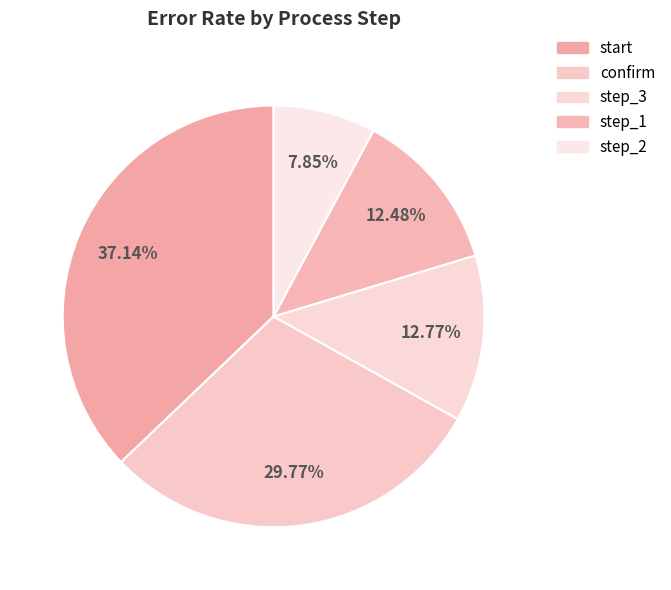

How many slices are in this pie chart?

5